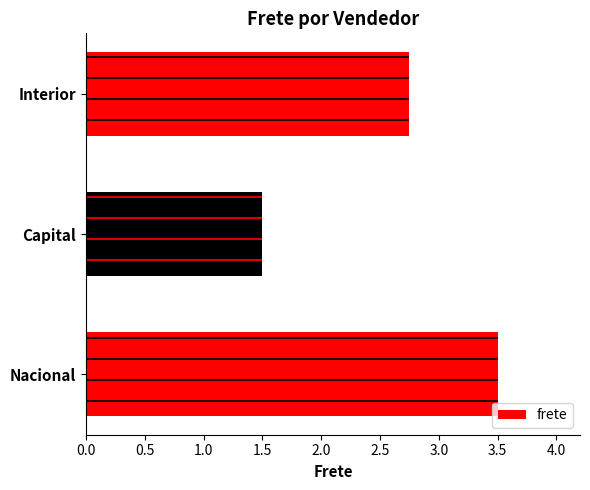

Count the values in the range 1 to 3.

2